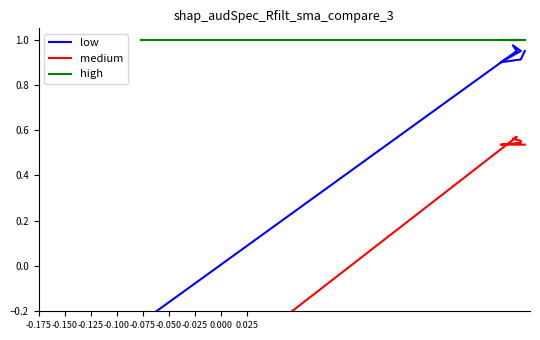

What is the sum of all high values?

10.0